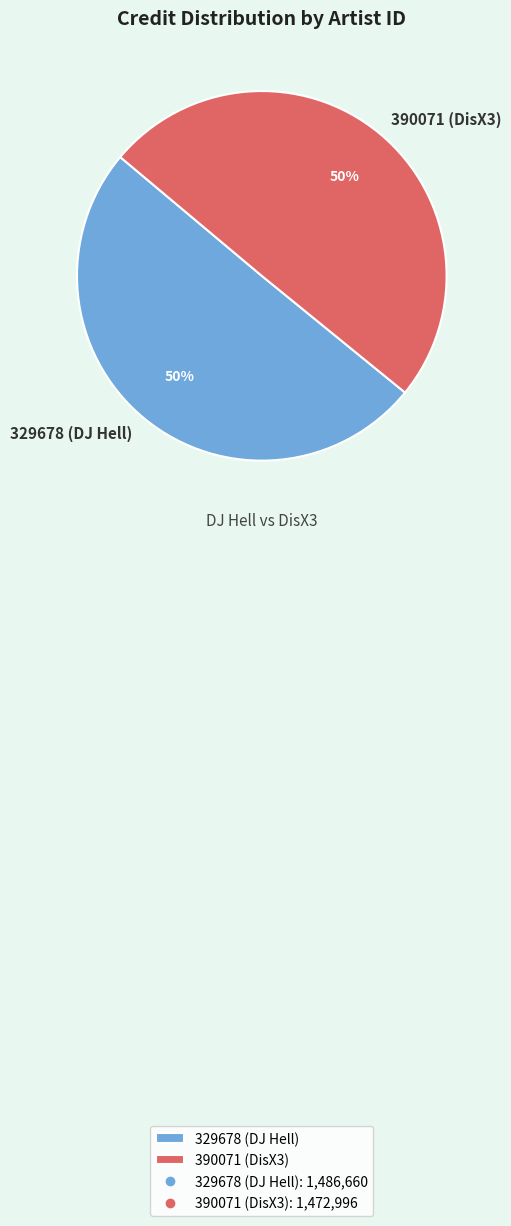

To the nearest percent, what is the average slice percentage?

50%